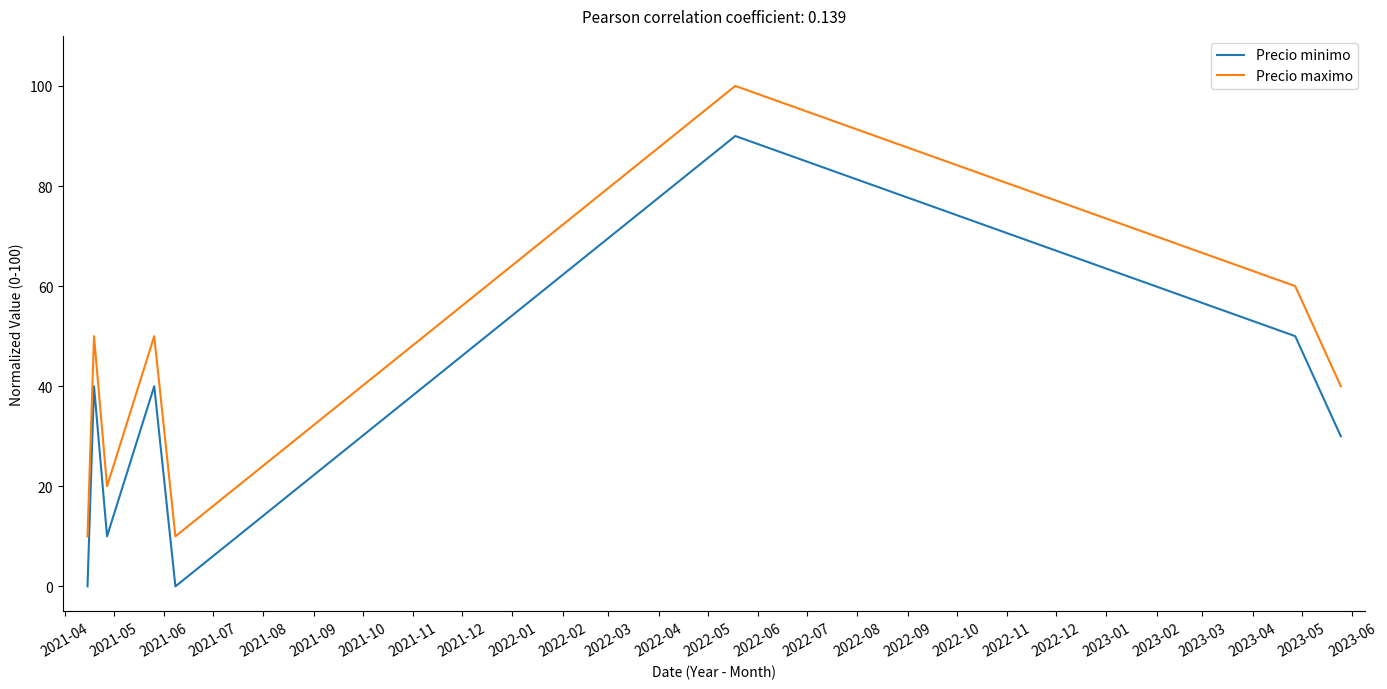

How many Precio minimo values are between 10 and 50?

5